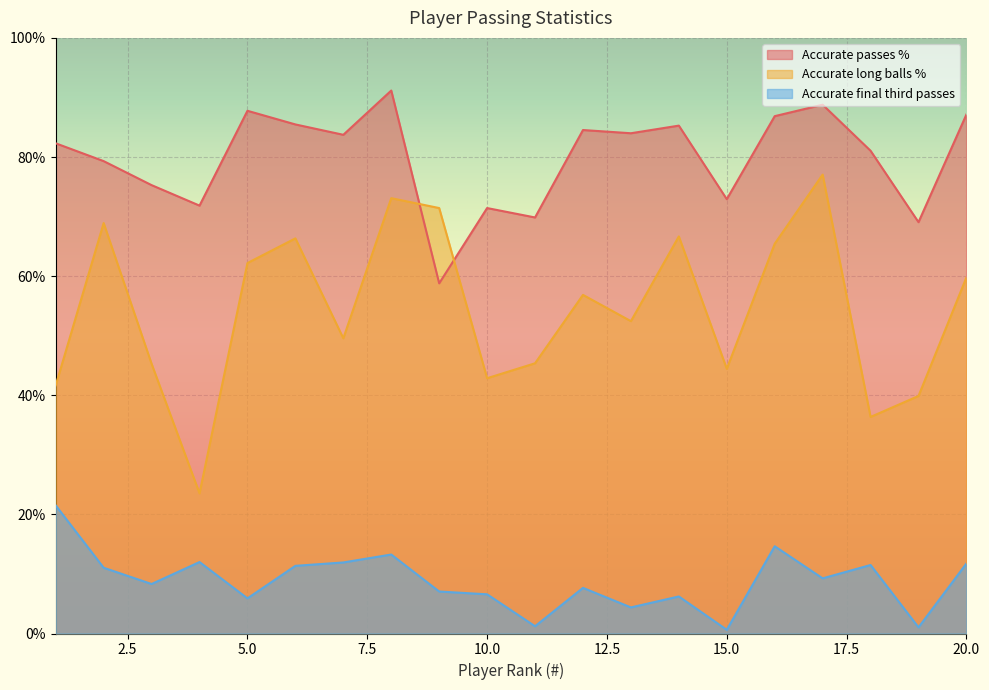

What is the minimum value shown in the chart?

0.6